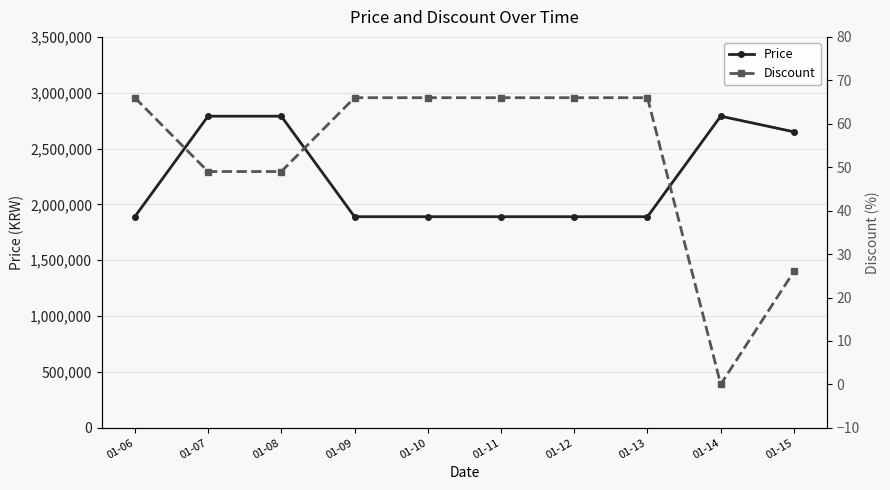

What value does the Discount series have at 01-06, to the nearest 5?

65